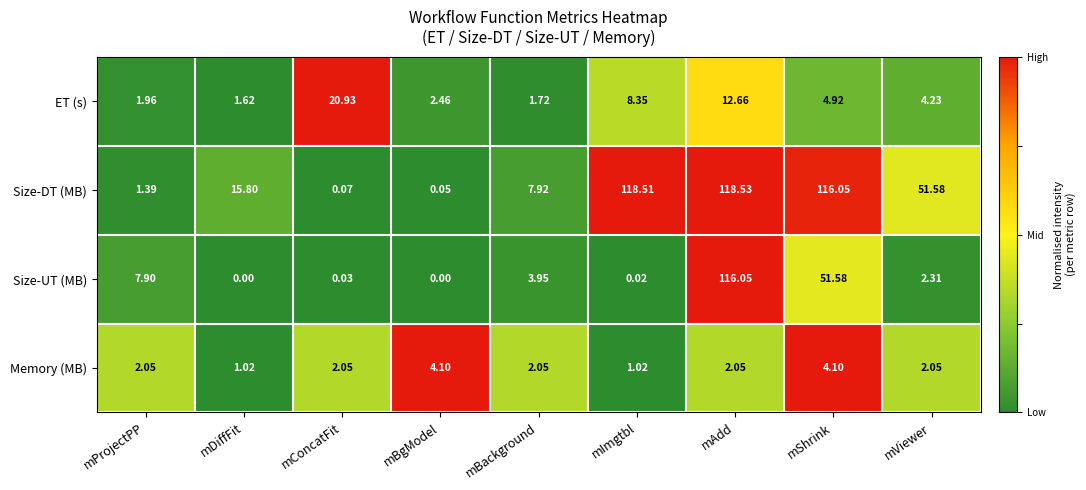

At which category does the chart reach its peak across all series?

mAdd